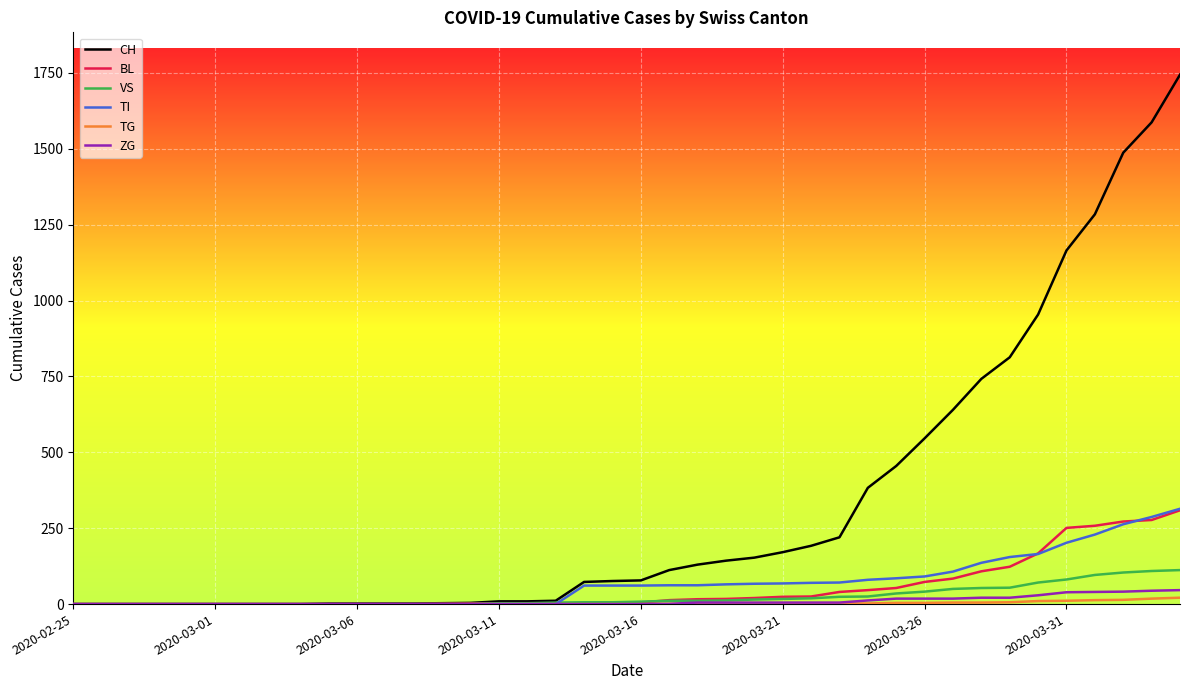

Which series has the widest spread of values?

CH